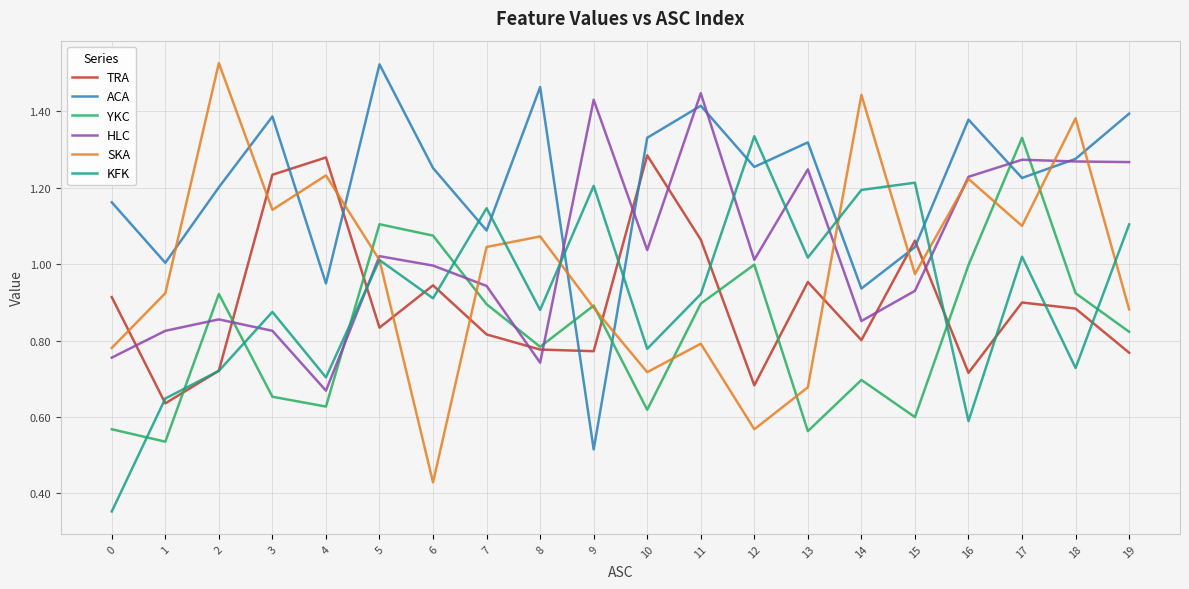

At which label does ACA reach its minimum?

9